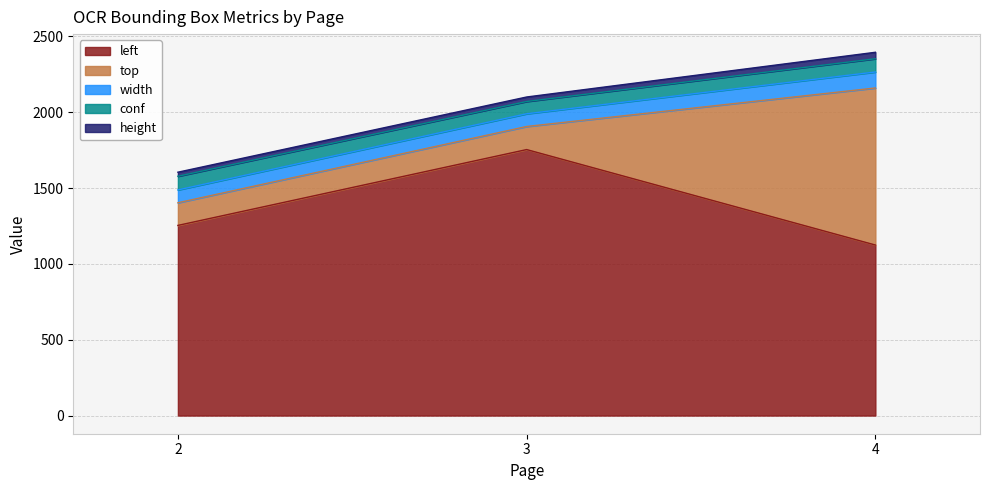

Rank the series by their maximum value, from highest to lowest.

left, top, width, conf, height